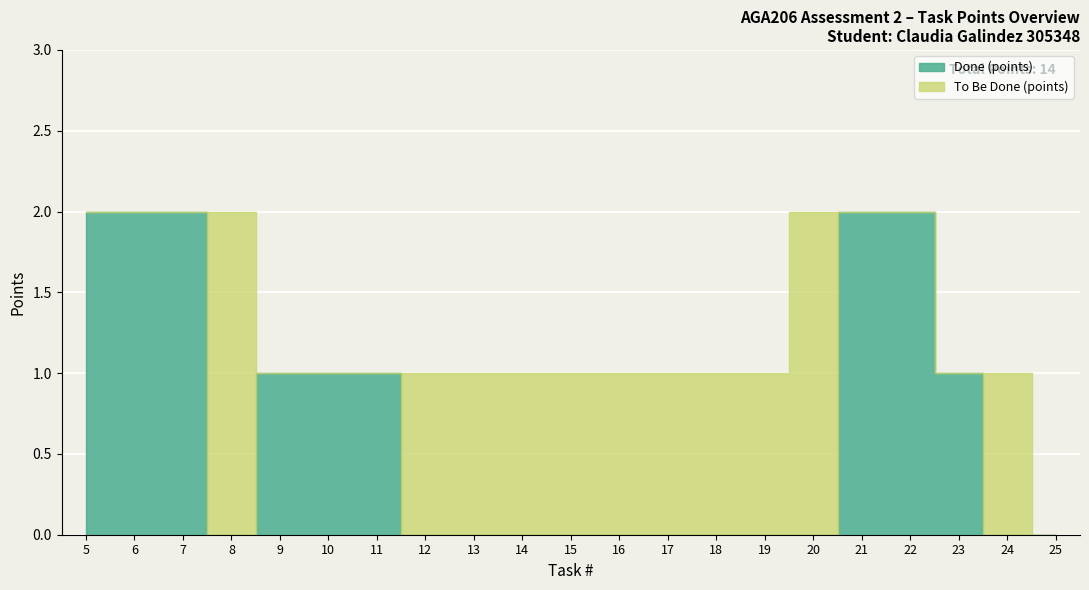

What is the difference between the Done (points) values at 19 and 7?

2